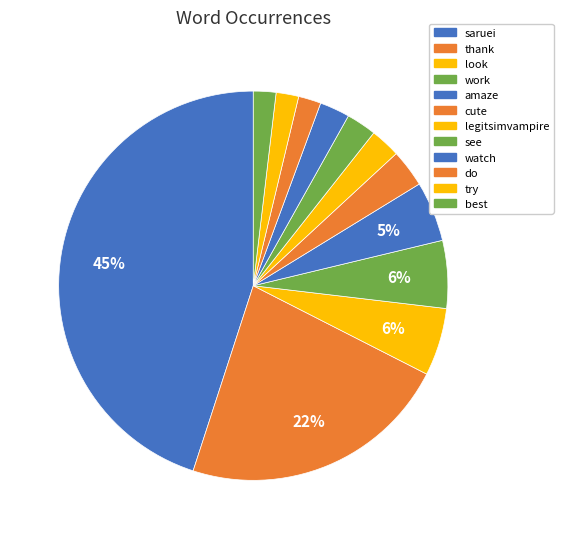

How many segments does this pie chart have?

12